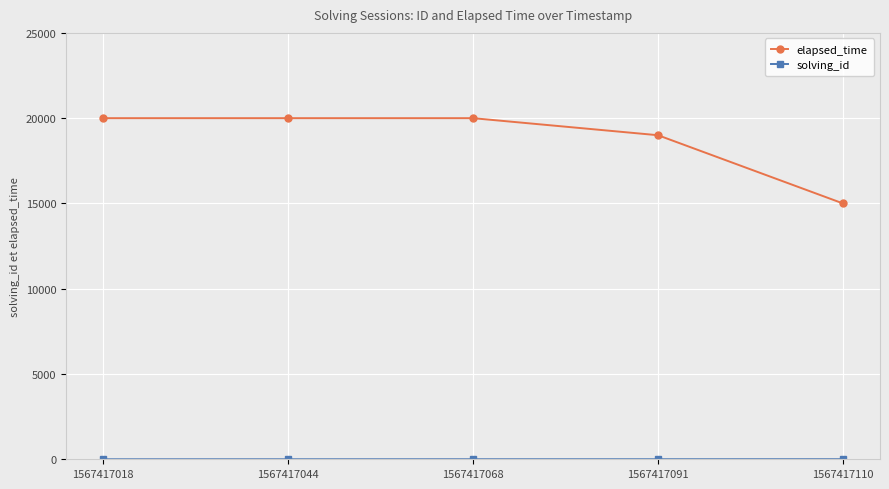

How many distinct data groups are displayed?

2